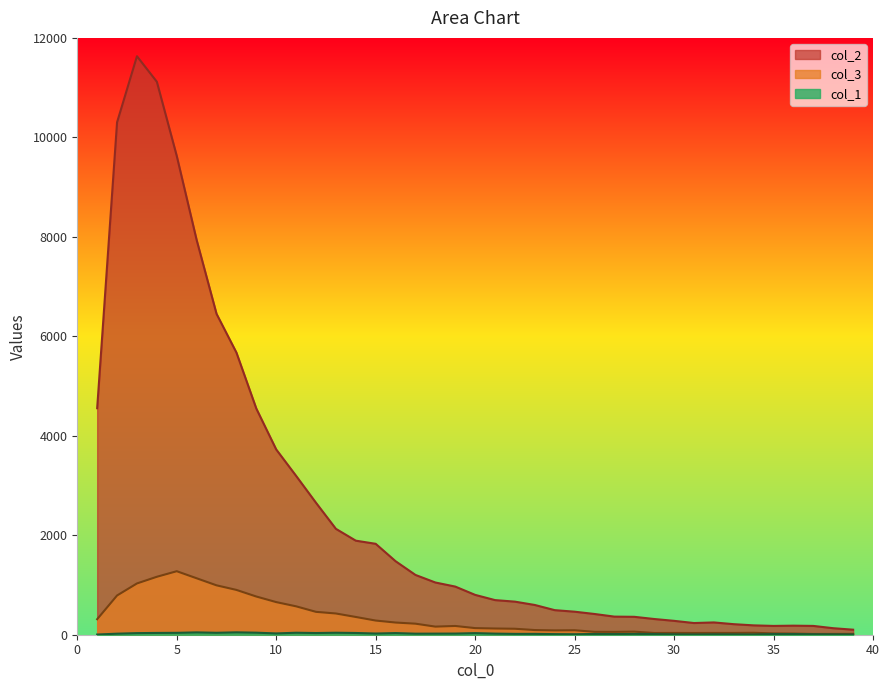

At 18, list the series in order from largest to smallest.

col_2, col_3, col_1